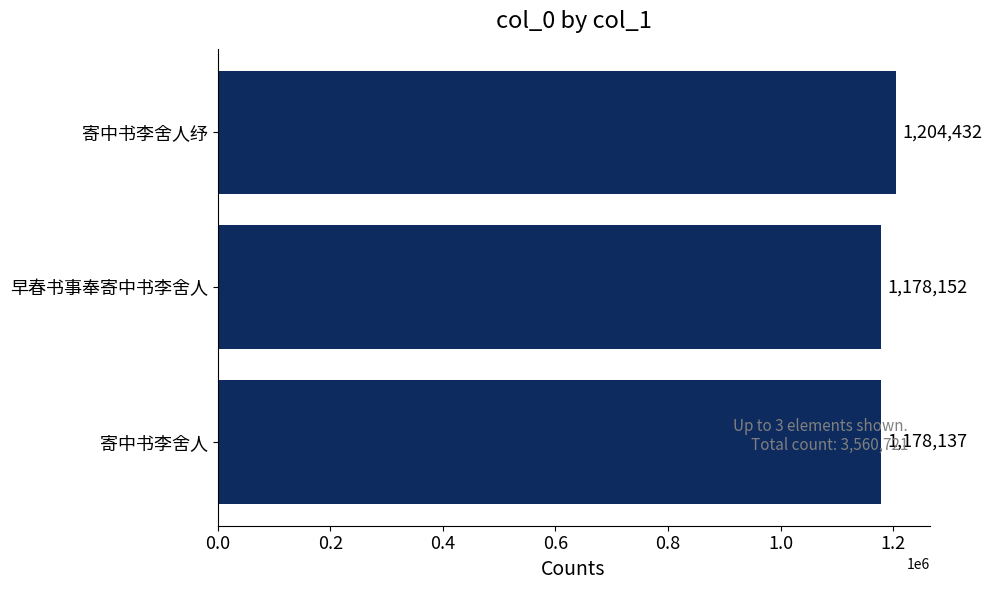

What is the greatest value displayed?

1204432